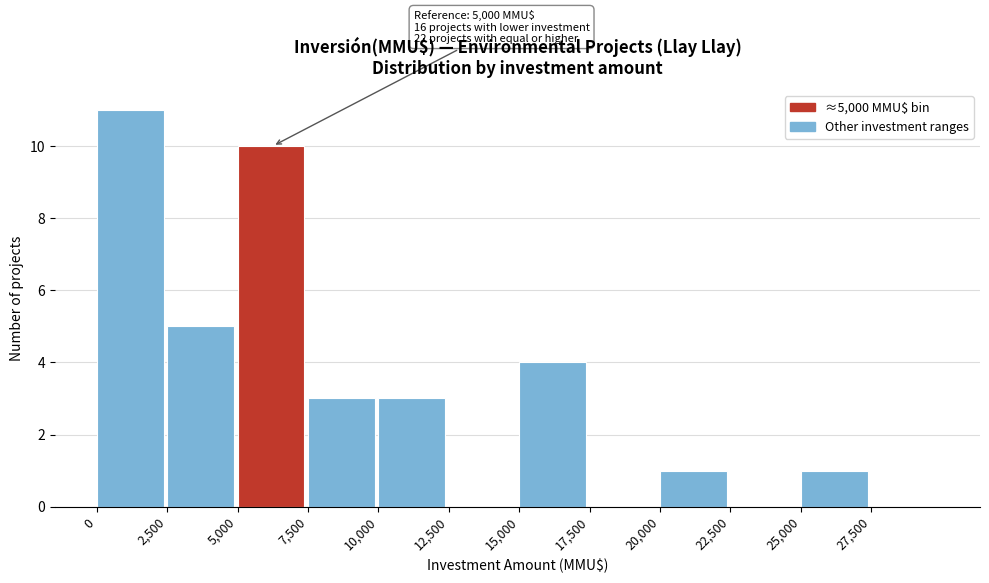

Over which range of the x-axis is the bar tallest?

0 to 2500